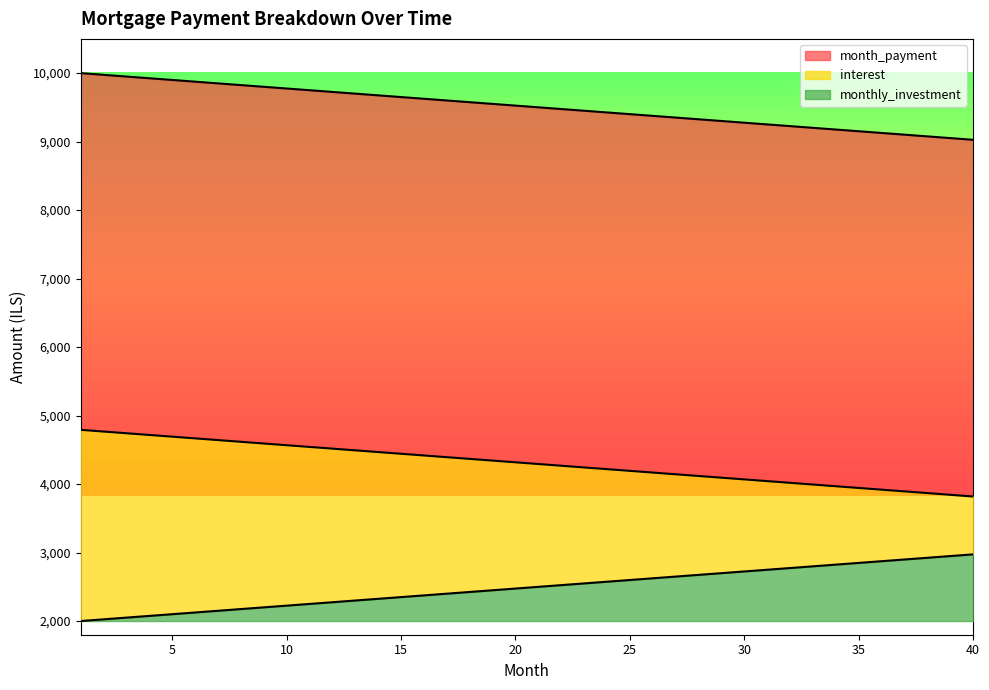

What is the maximum value for monthly_investment?

973.3